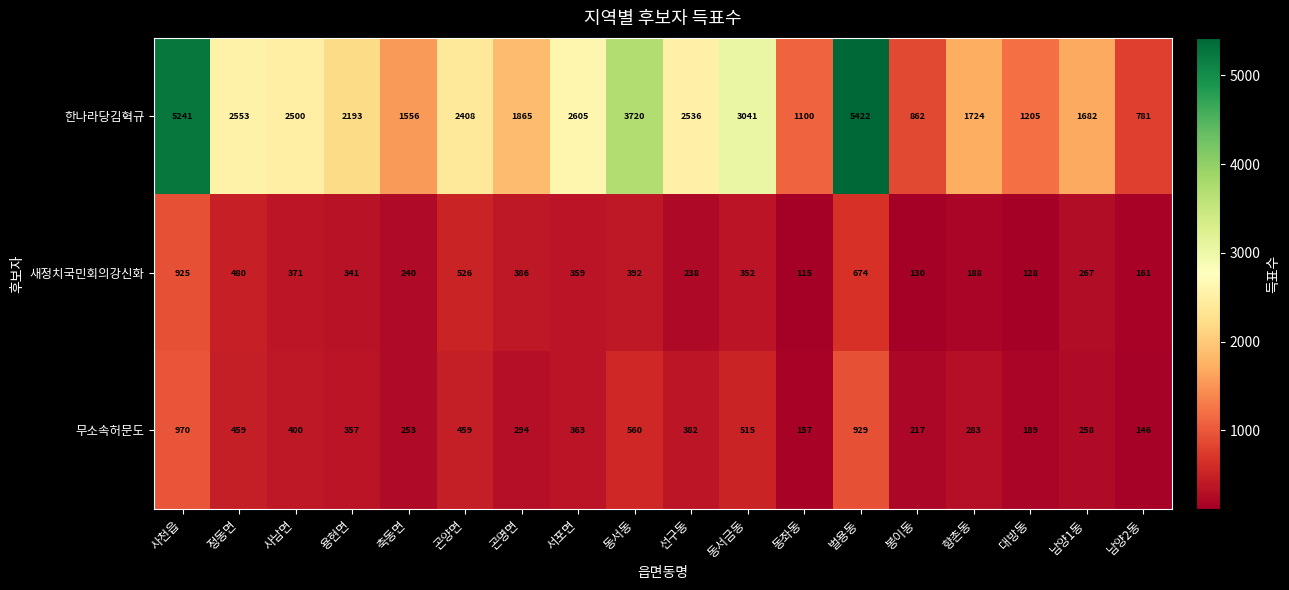

At which category is the sum across all series the highest?

사천읍